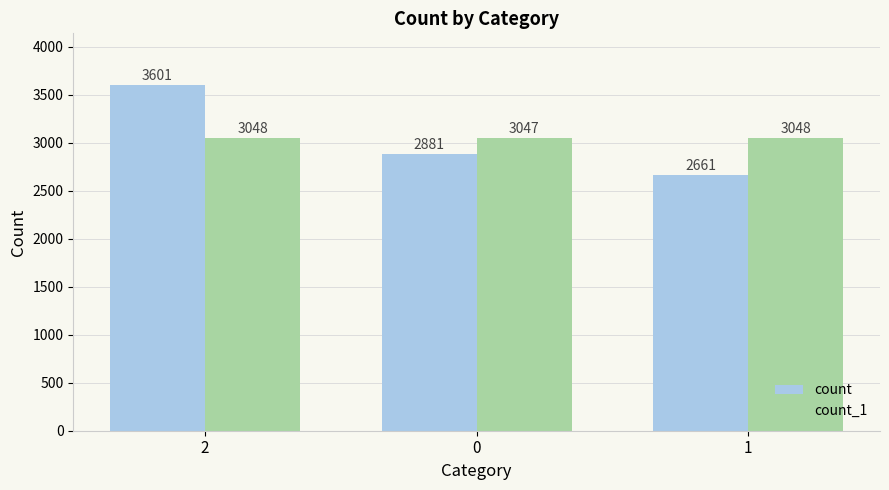

How many bars are there in total?

6